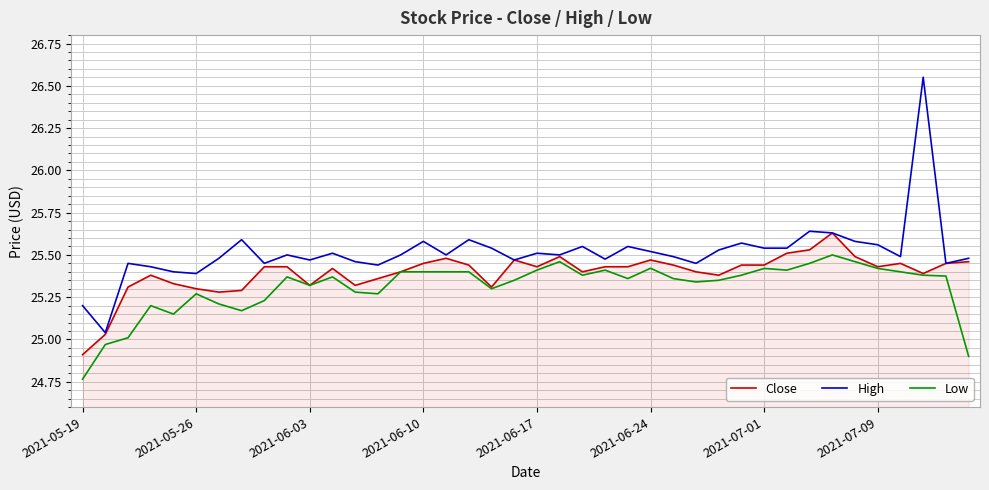

True or false: High and Low intersect in this chart.

False